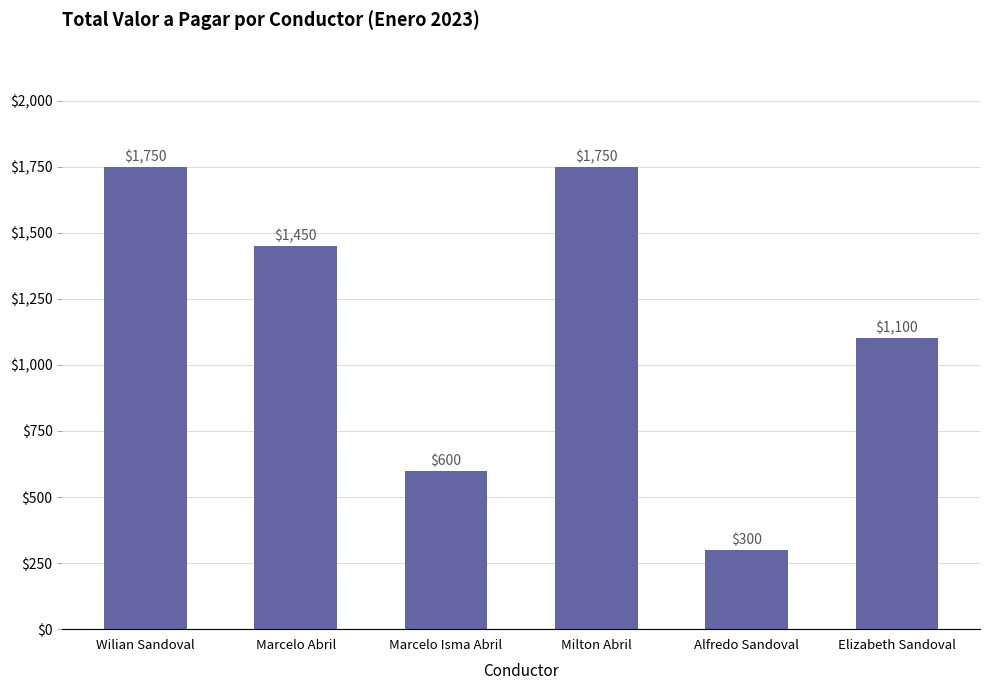

The value at Marcelo Abril is 1988. True or false?

False